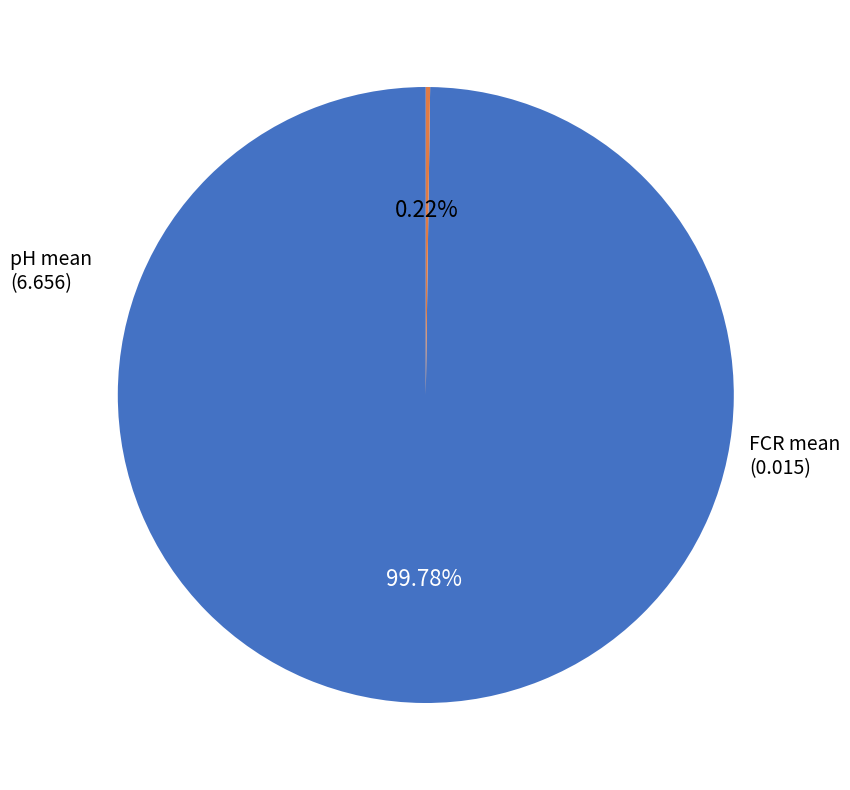

Is there a majority slice in this chart?

Yes